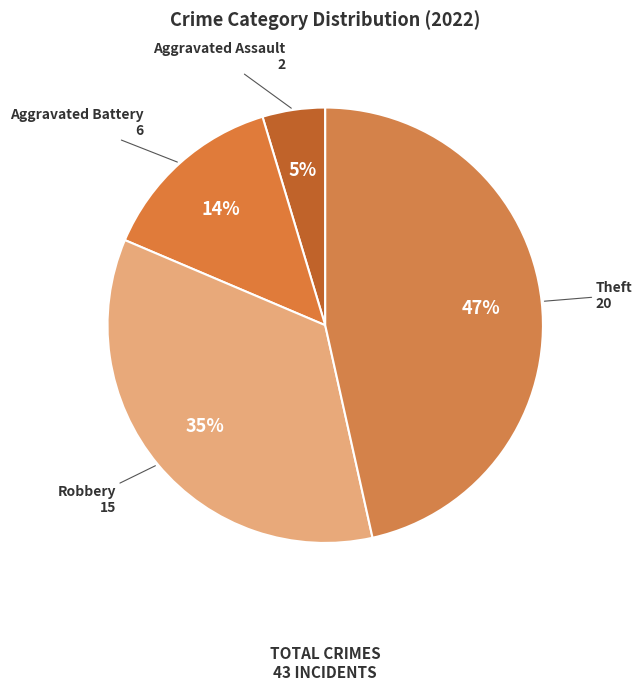

Combined, do Robbery and Theft account for over 50%?

Yes